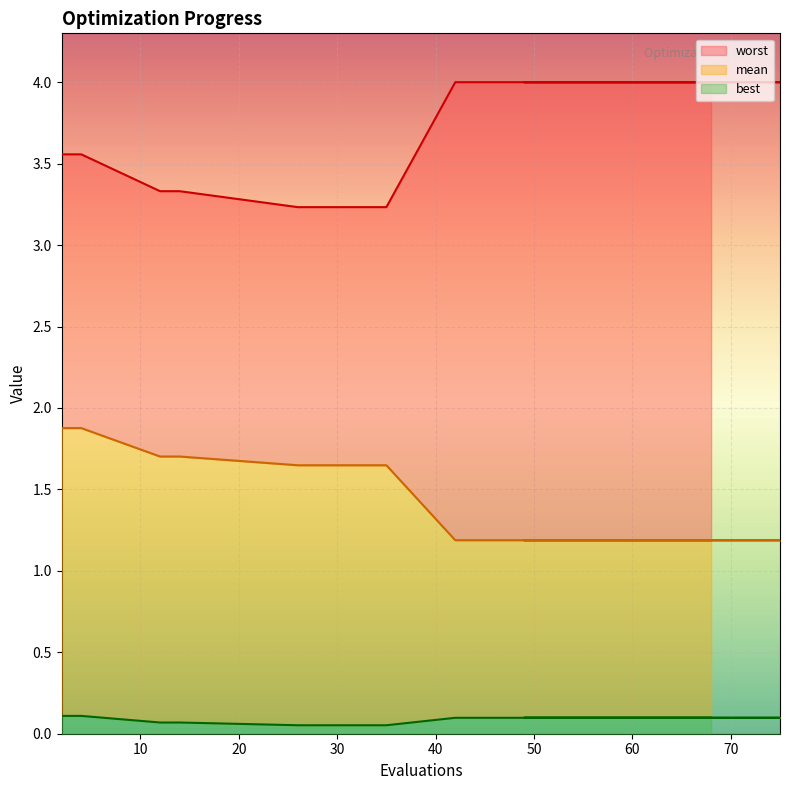

Reading right to left, list all the values displayed in this chart.

mean: 1.2	1.2	1.2	1.2	1.2	1.2	1.2	1.2	1.2	1.2	1.2	1.2	1.2	1.2	1.6	1.6	1.7	1.7	1.9	1.9
best: 0.1	0.1	0.1	0.1	0.1	0.1	0.1	0.1	0.1	0.1	0.1	0.1	0.1	0.1	0.1	0.1	0.1	0.1	0.1	0.1
worst: 4.0	4.0	4.0	4.0	4.0	4.0	4.0	4.0	4.0	4.0	4.0	4.0	4.0	4.0	3.2	3.2	3.3	3.3	3.6	3.6